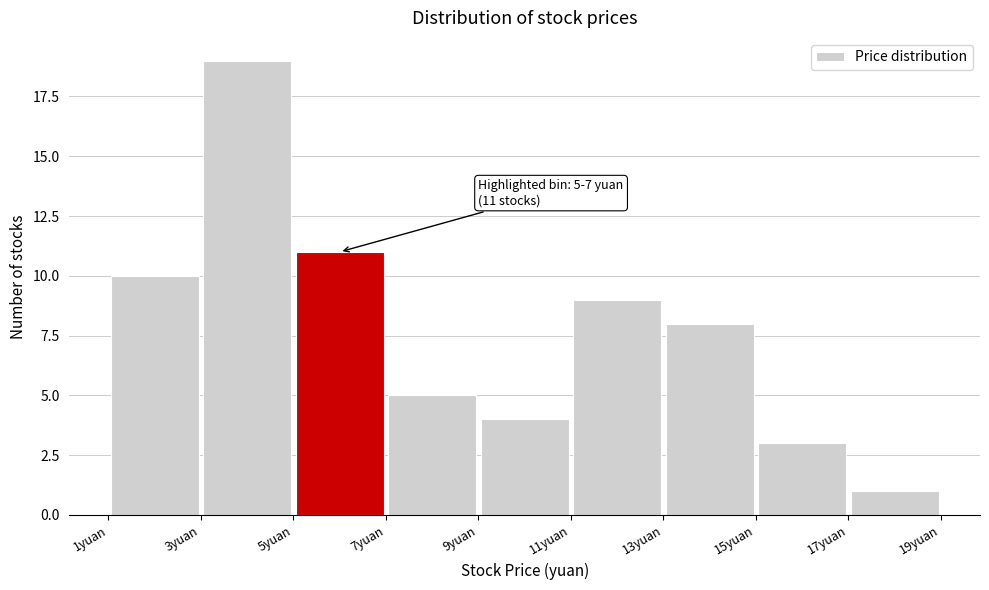

Which range on the x-axis has the tallest bar?

3 to 5